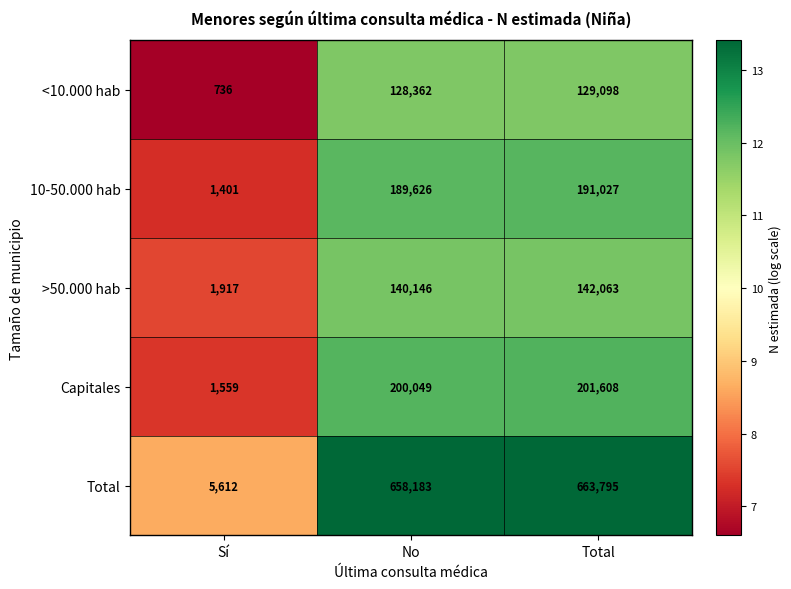

Reading right to left, transcribe all the data shown in this chart.

<10.000 hab: Total=129098	No=128362	Sí=736
10-50.000 hab: Total=191027	No=189626	Sí=1401
>50.000 hab: Total=142063	No=140146	Sí=1917
Capitales: Total=201608	No=200049	Sí=1559
Total: Total=663795	No=658183	Sí=5612